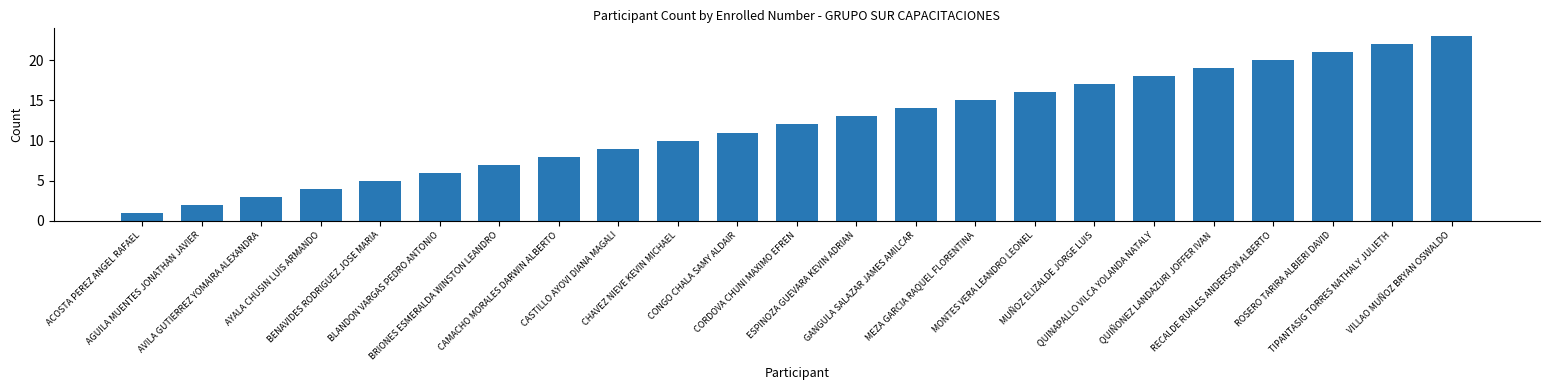

Reading left to right, transcribe all the data shown in this chart.

1	2	3	4	5	6	7	8	9	10	11	12	13	14	15	16	17	18	19	20	21	22	23